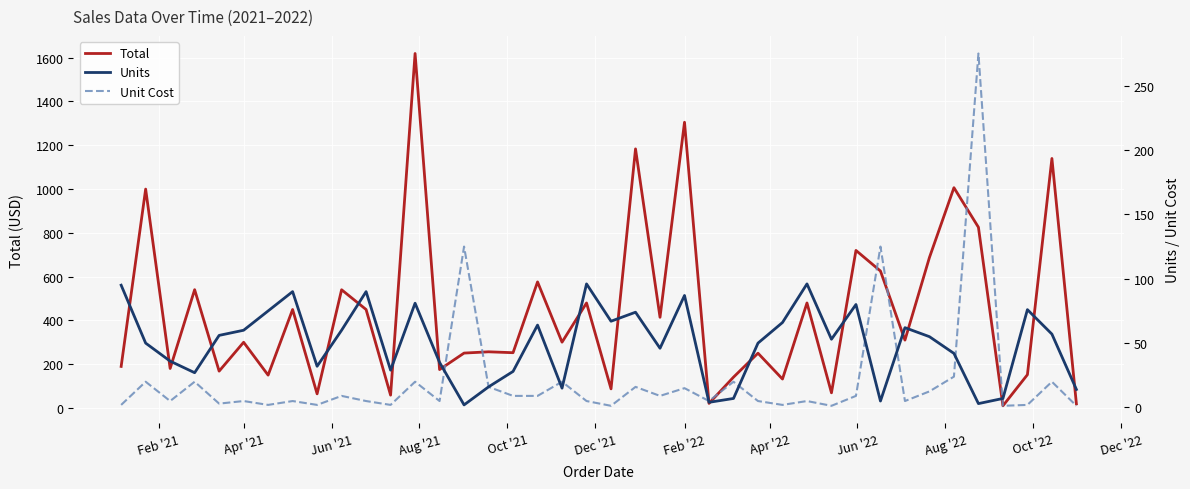

Rank the series at Feb '22 from lowest to highest value.

Unit Cost, Units, Total